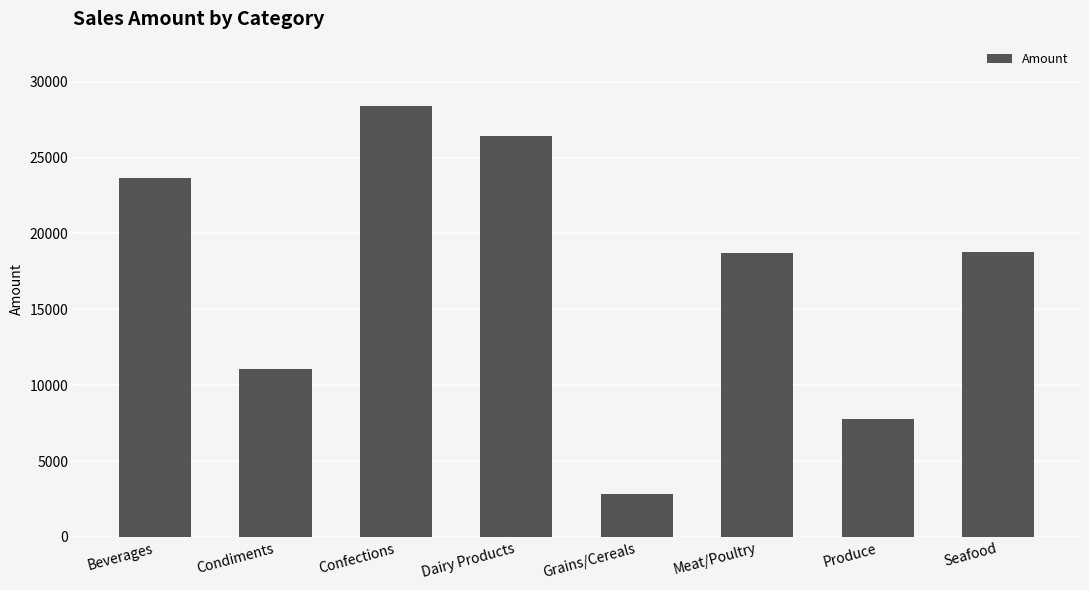

Is it true that the value at Dairy Products is 26430.8?

True